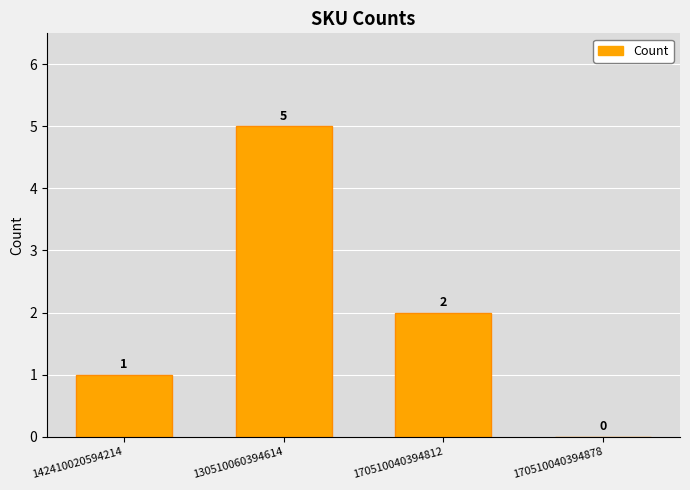

What is the ratio of the value at 130510060394614 to the value at 170510040394812?

2.5